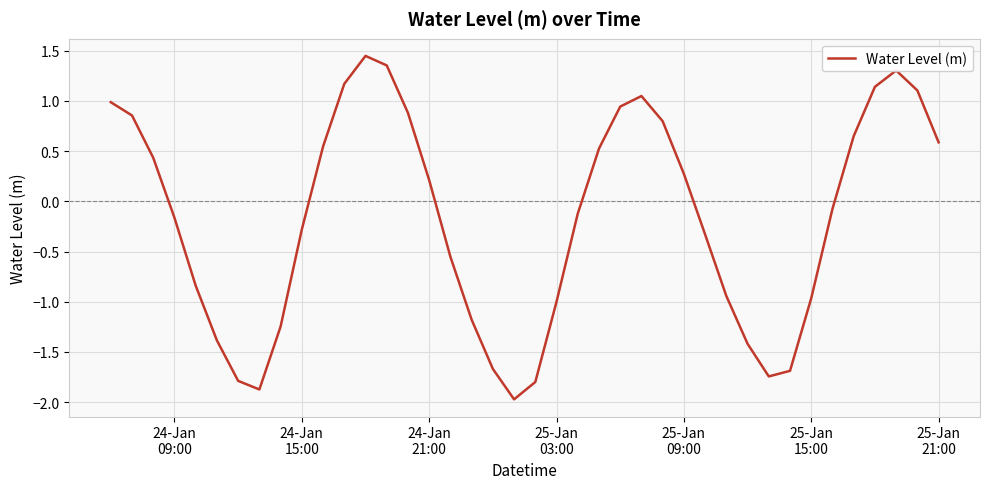

What is the minimum value shown in the chart?

-2.0